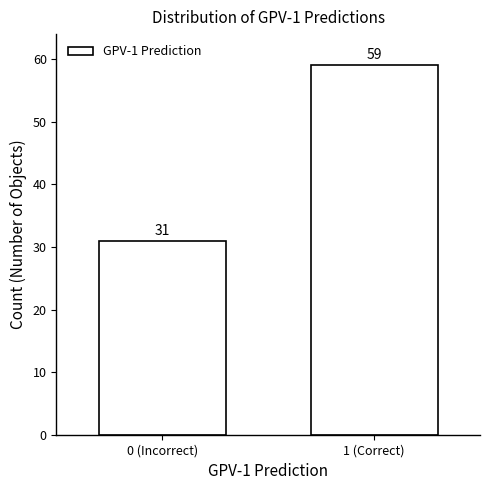

Reading left to right, extract all data points from this chart.

31	59